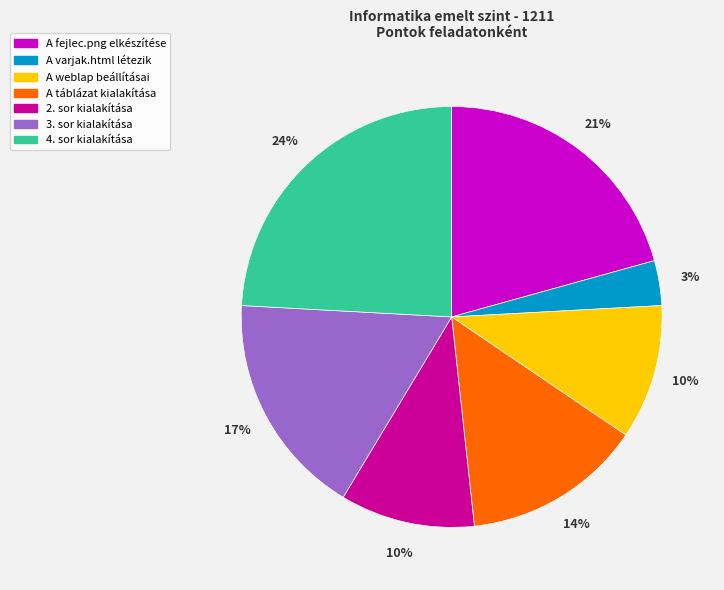

Does any single category account for the majority?

No